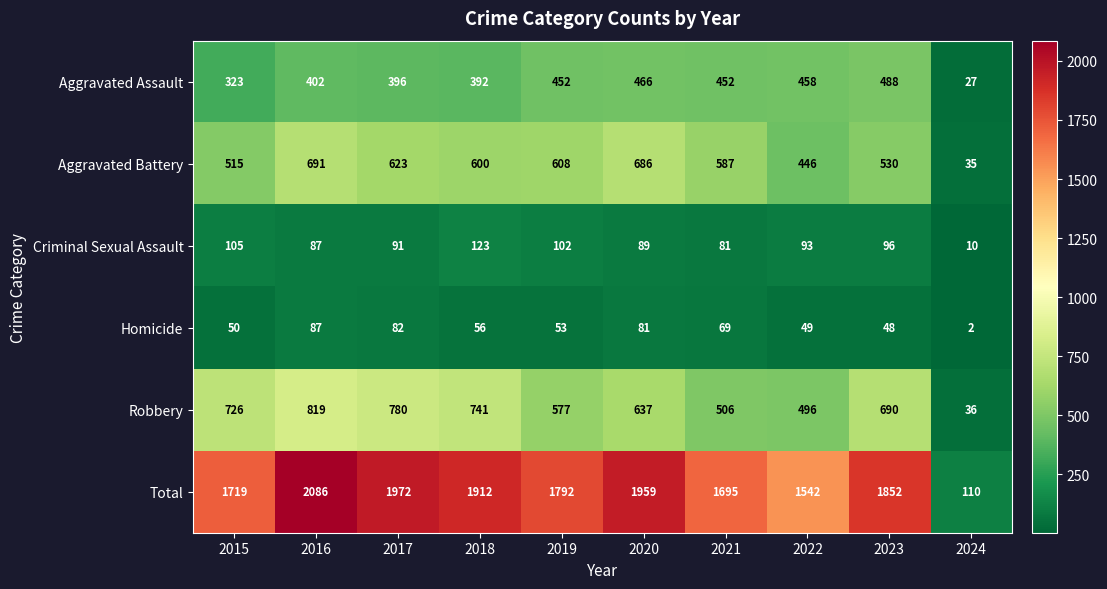

True or false: Criminal Sexual Assault has a value of 96 at 2023.

True